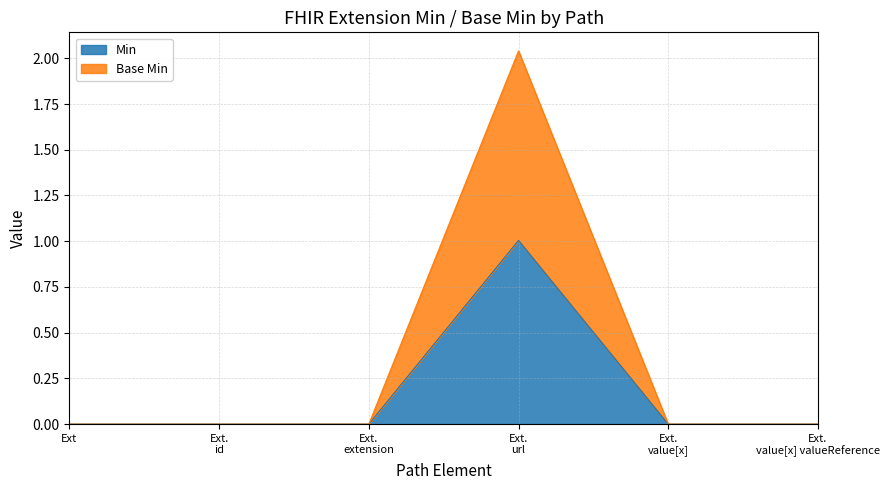

True or false: Base Min has more than 1 interior local peaks.

False